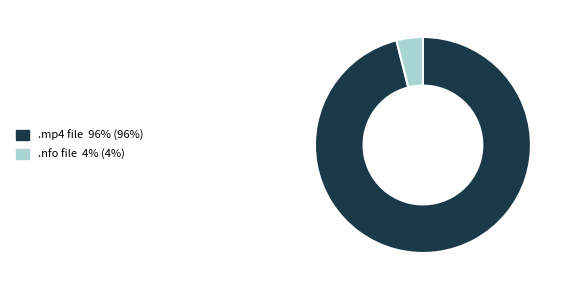

Is there any slice that represents more than half of the pie?

Yes